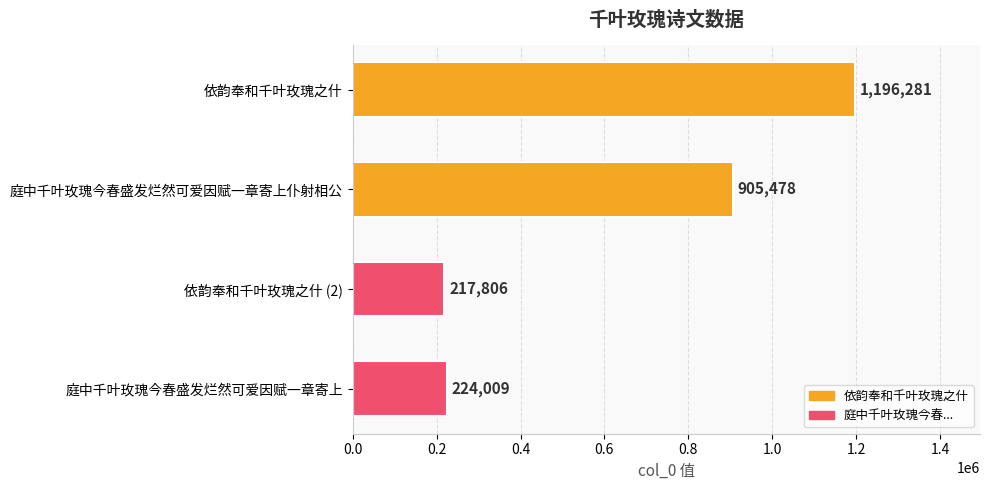

What is the value of the 1st bar from the top?

1196281